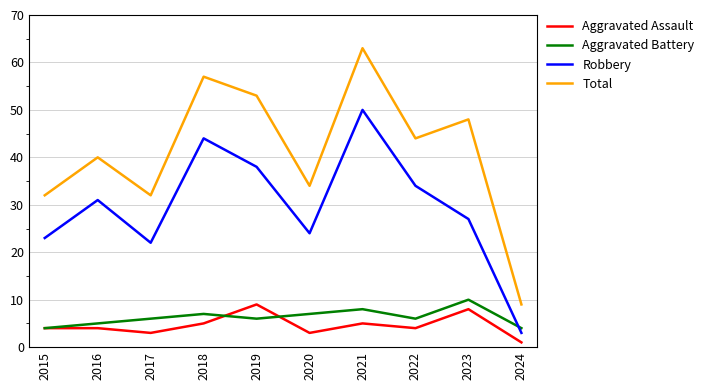

True or false: Aggravated Assault and Total cross at least once.

False